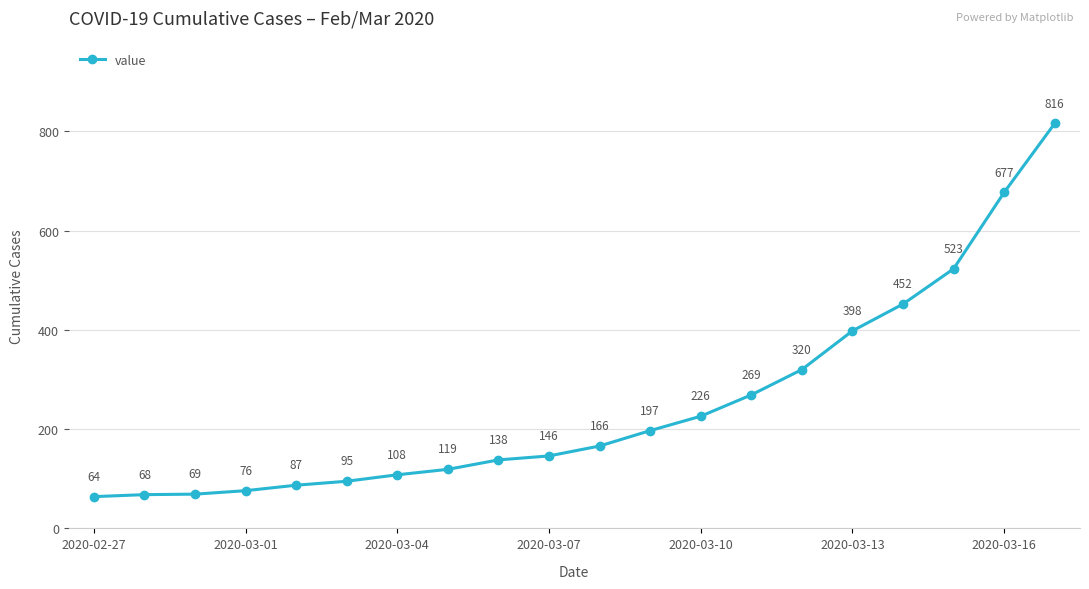

What is the maximum value shown in the chart?

816